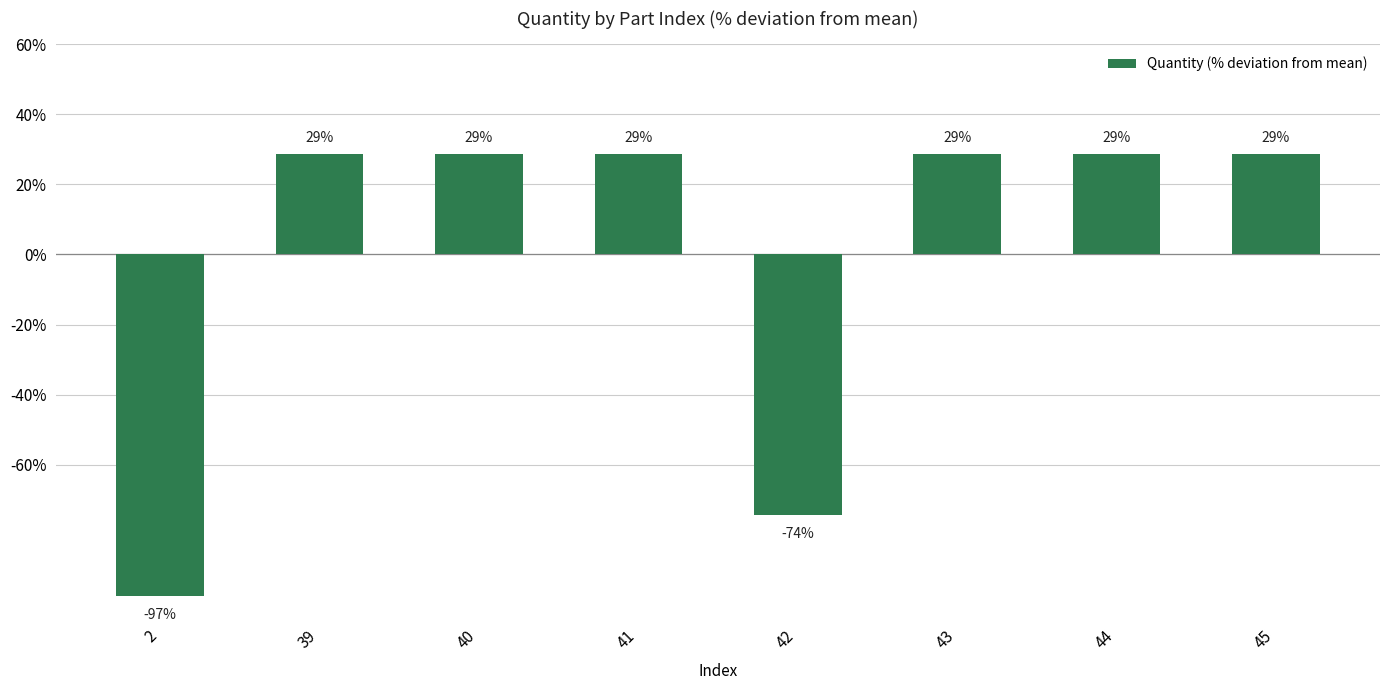

Does the chart contain stacked bars?

No